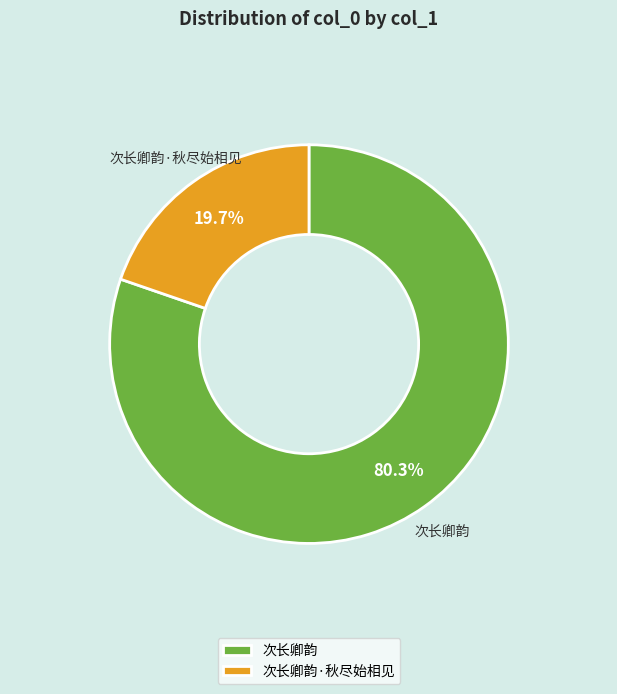

Which slice is the smallest?

次长卿韵·秋尽始相见